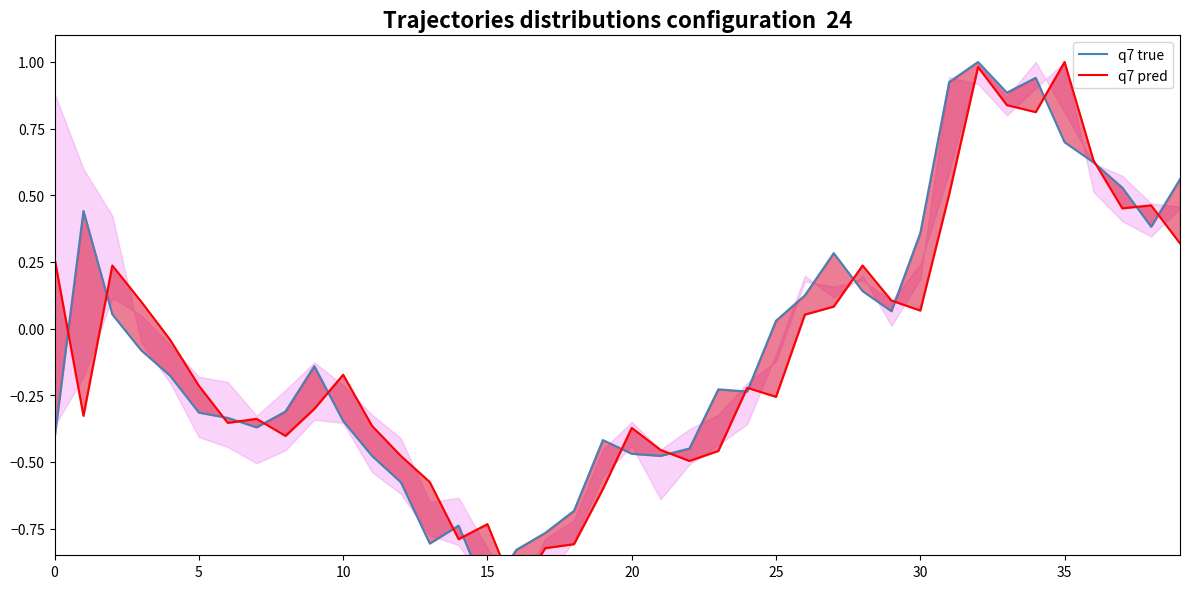

Between 24 and 29, which series saw the biggest shift?

q7 pred